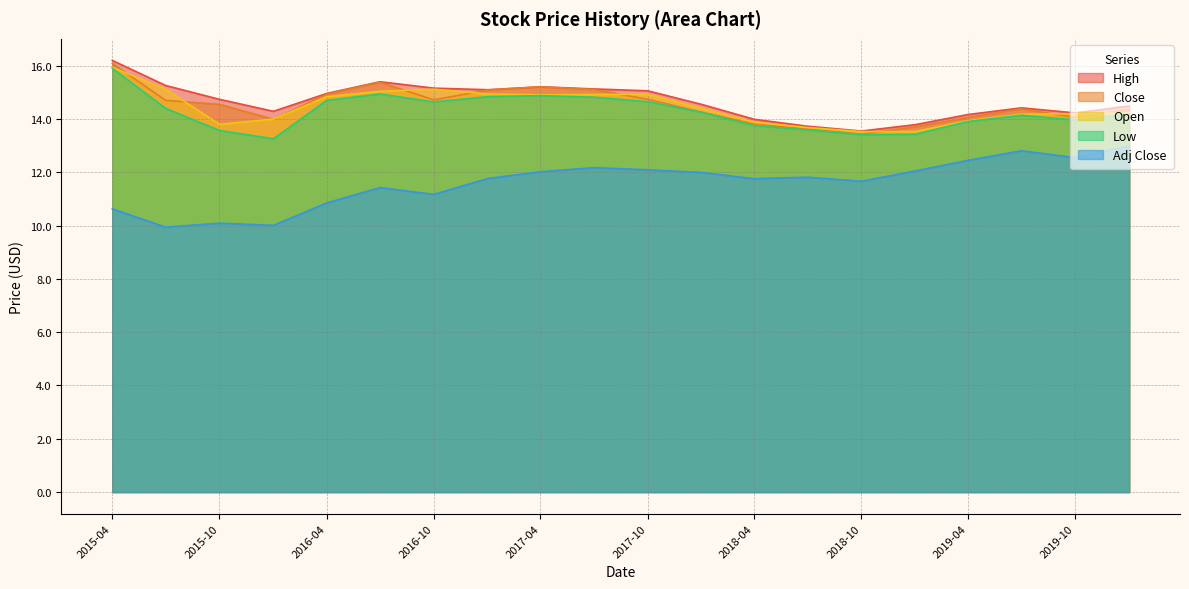

True or false: High and Open cross at least once.

False